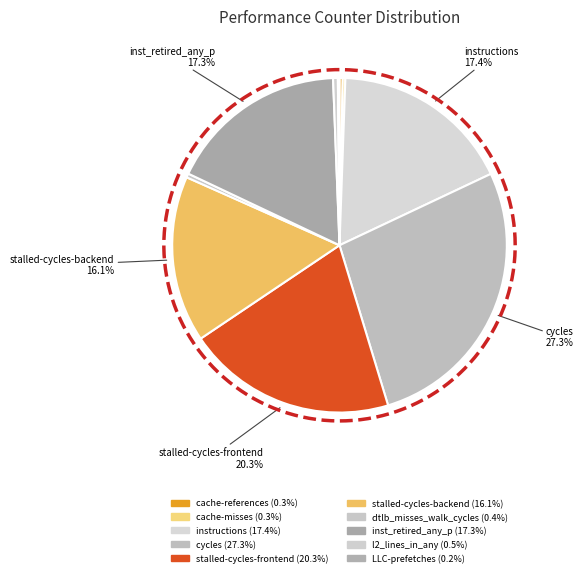

How much of the chart is everything except LLC-prefetches?

99.8%